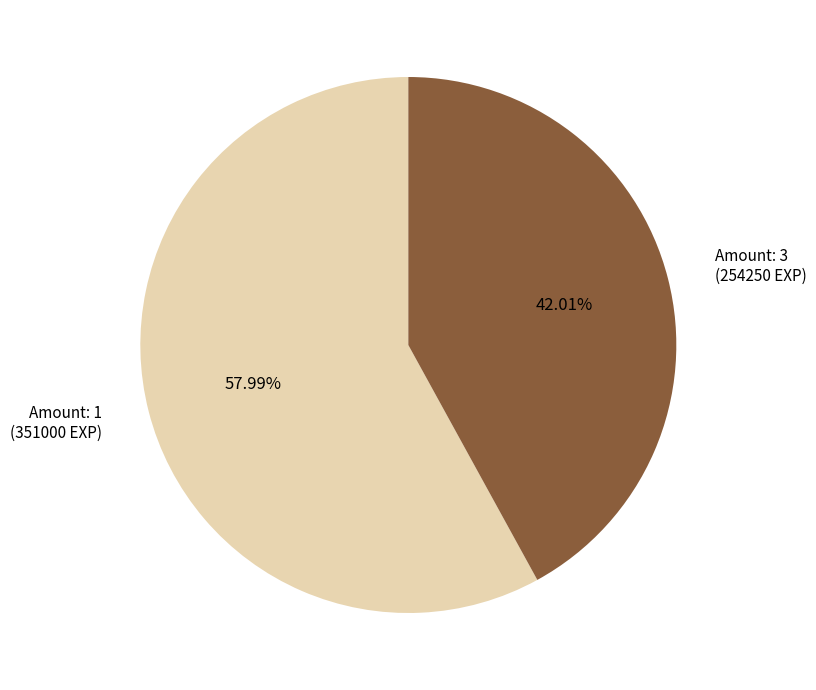

Rank the categories by value from lowest to highest.

Amount: 3 (254250 EXP), Amount: 1 (351000 EXP)